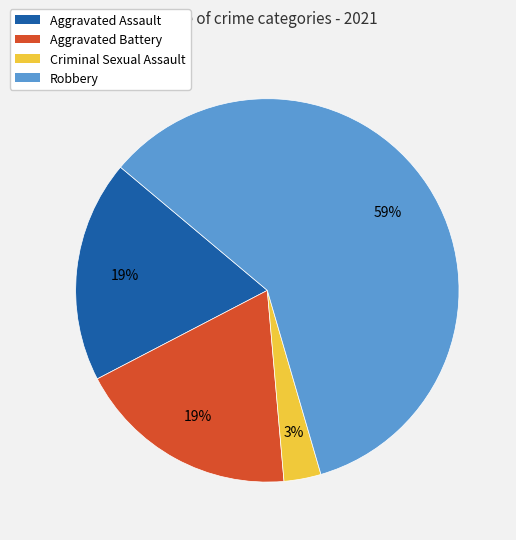

Which category has the biggest portion of the pie?

Robbery